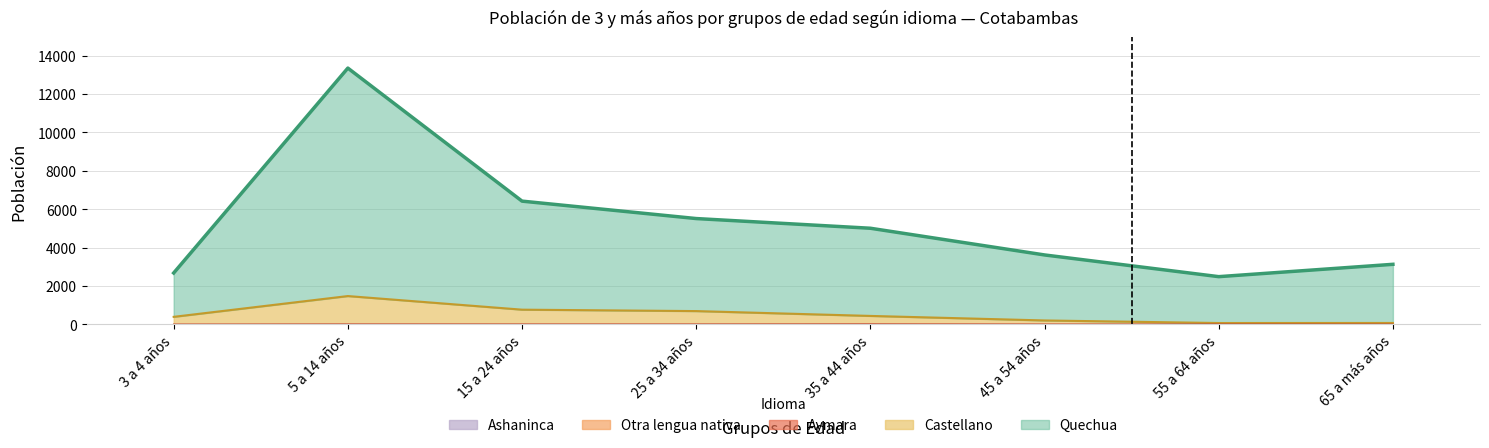

Count the Otra lengua nativa values in the range 1 to 2.

6